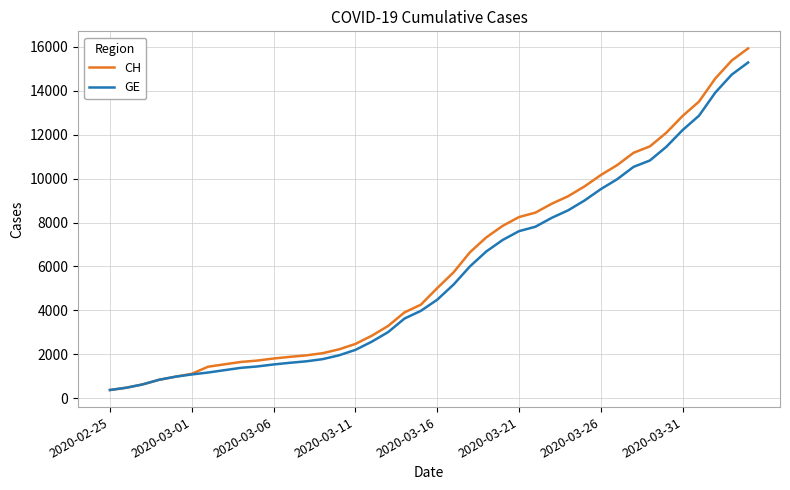

What is the maximum value shown in the chart?

15926